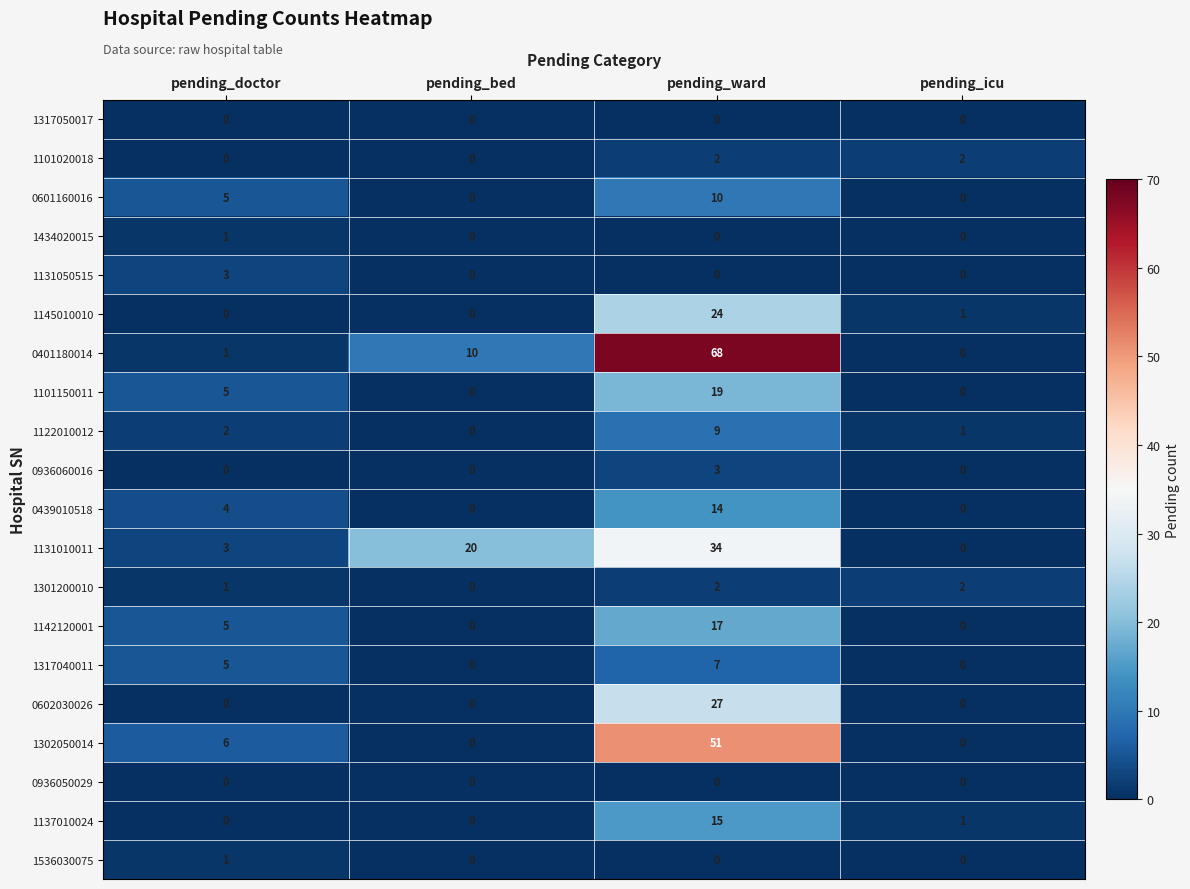

What is the difference between the highest and lowest values at pending_ward?

68